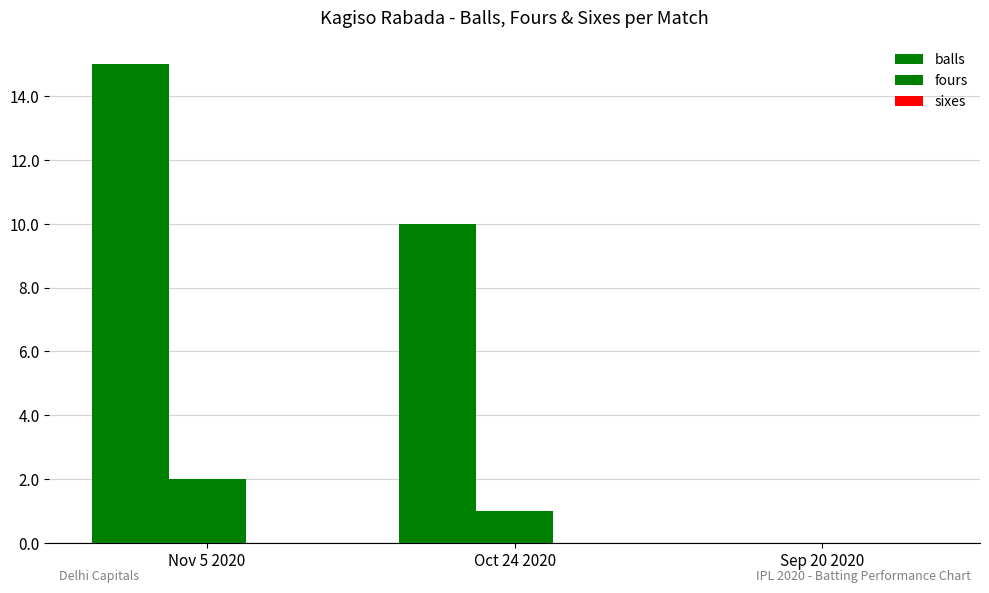

Is the value of fours at Oct 24 2020 greater than the value of balls at Nov 5 2020?

No